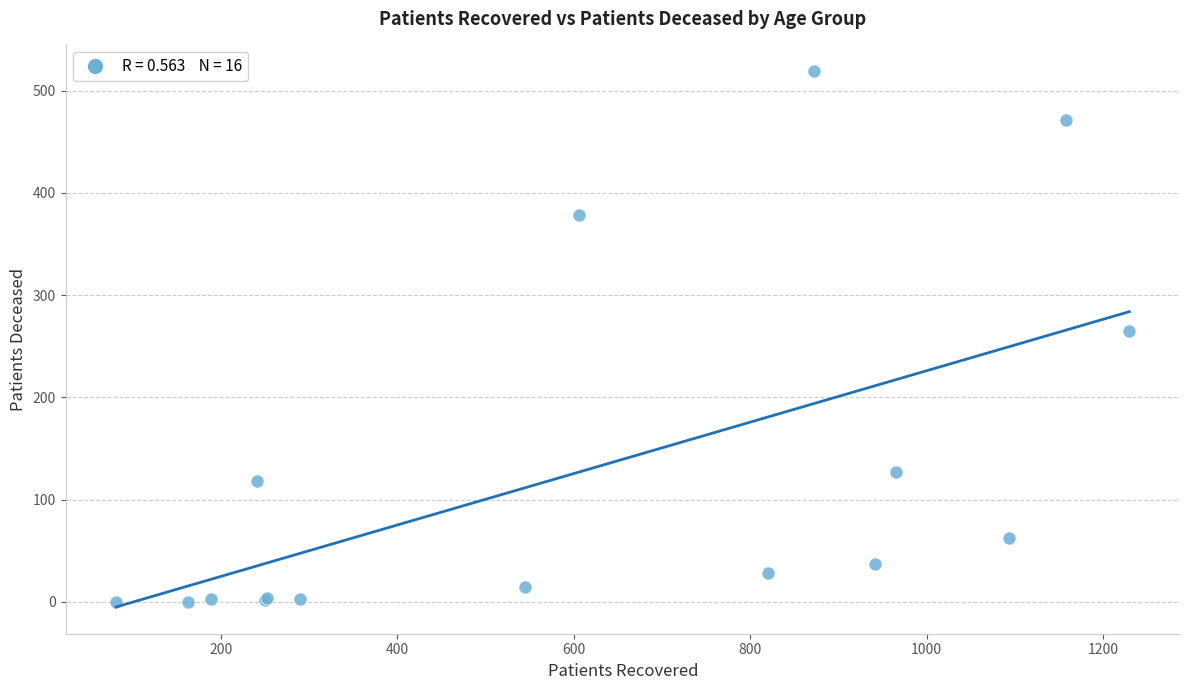

What Y value in the scatter plot is closest to 259?

265